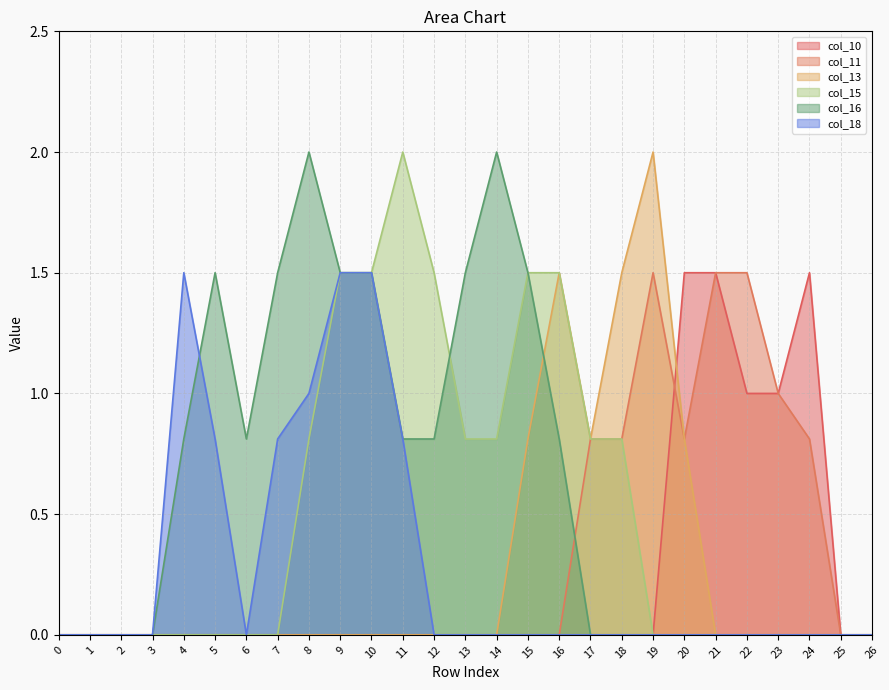

How many intersections are there between col_11 and col_16?

1